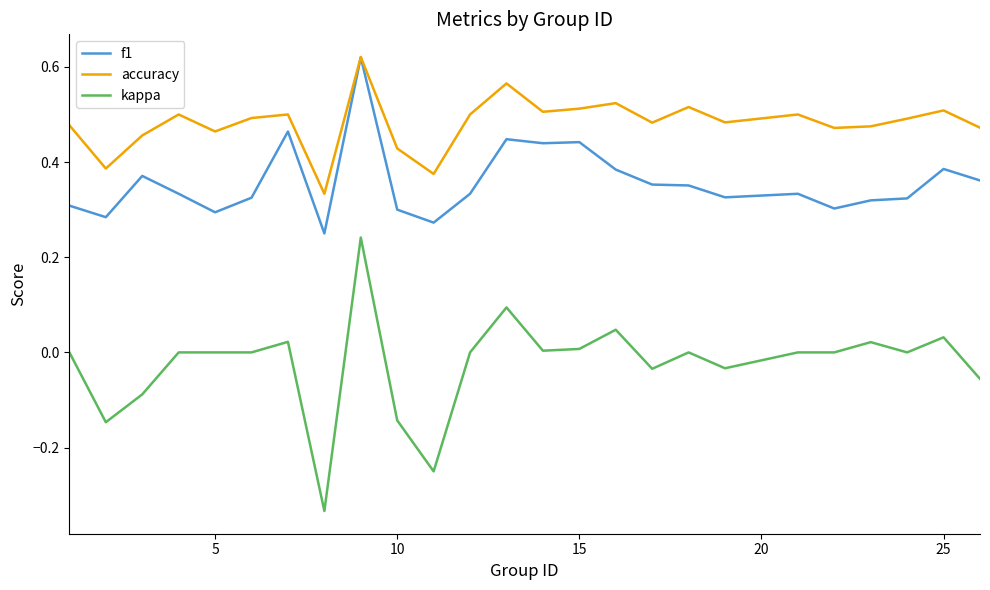

Which series has the widest spread of values?

kappa